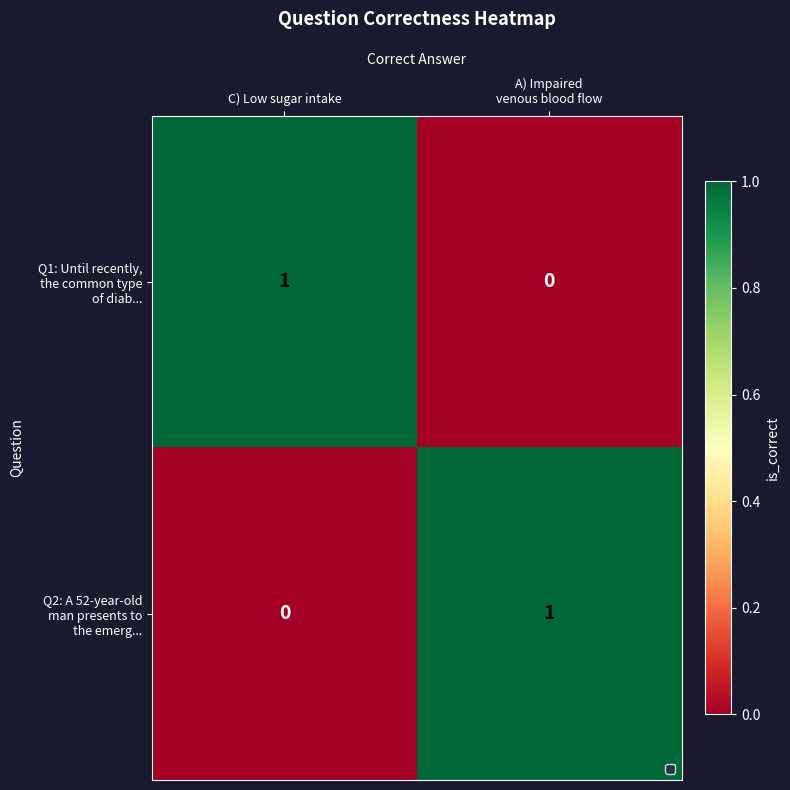

How many distinct data groups are displayed?

2